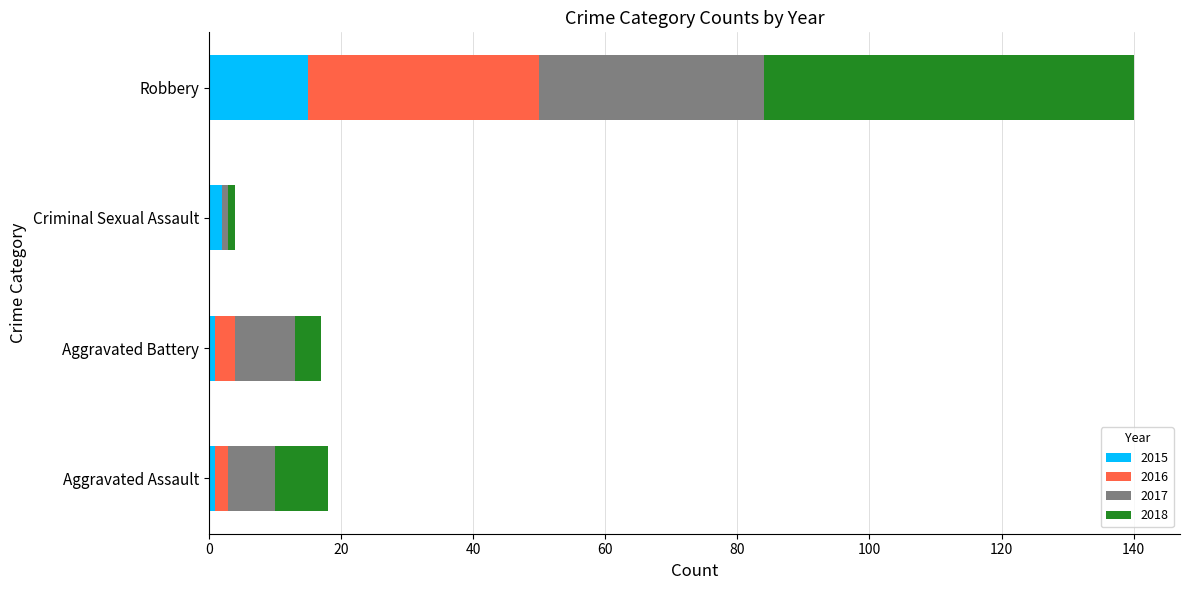

How many series are shown in this chart?

4